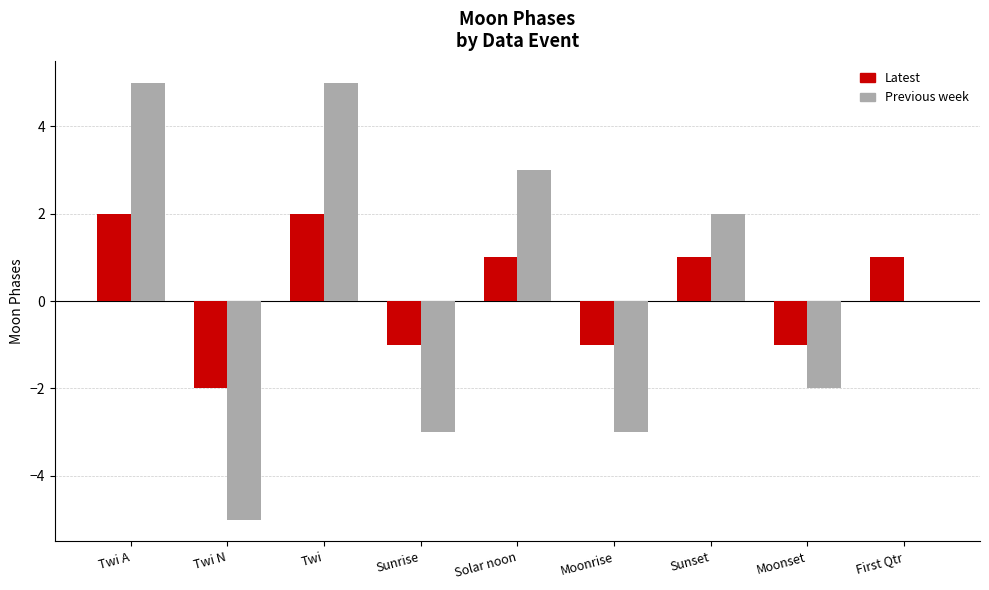

Reading right to left, list all the values displayed in this chart.

Latest: 1	-1	1	-1	1	-1	2	-2	2
Previous week: 0	-2	2	-3	3	-3	5	-5	5